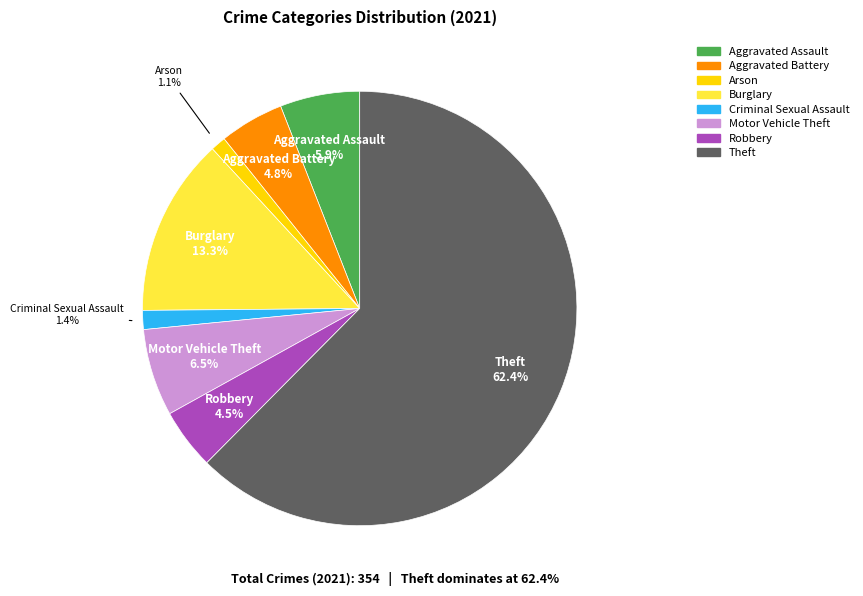

To the nearest percent, what is the average slice percentage?

12%